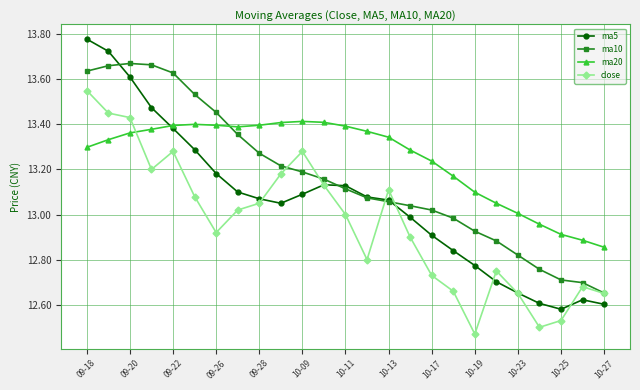

Which series has the largest total across all categories?

ma20